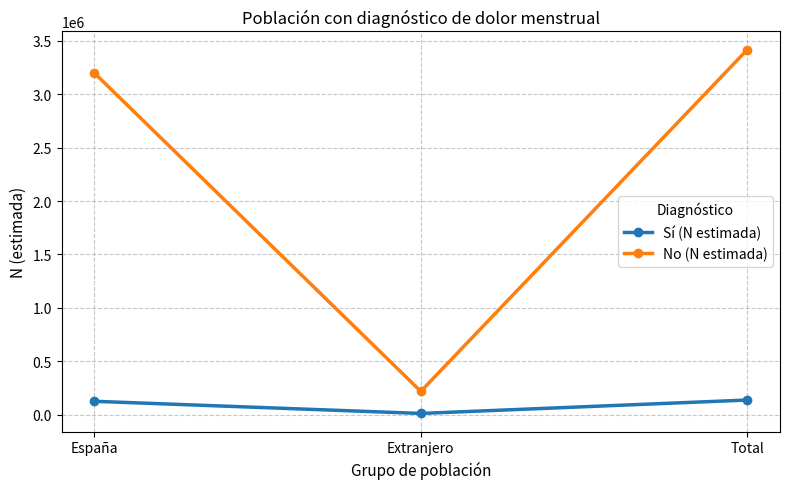

At Extranjero, list the series in order from largest to smallest.

No (N estimada), Sí (N estimada)